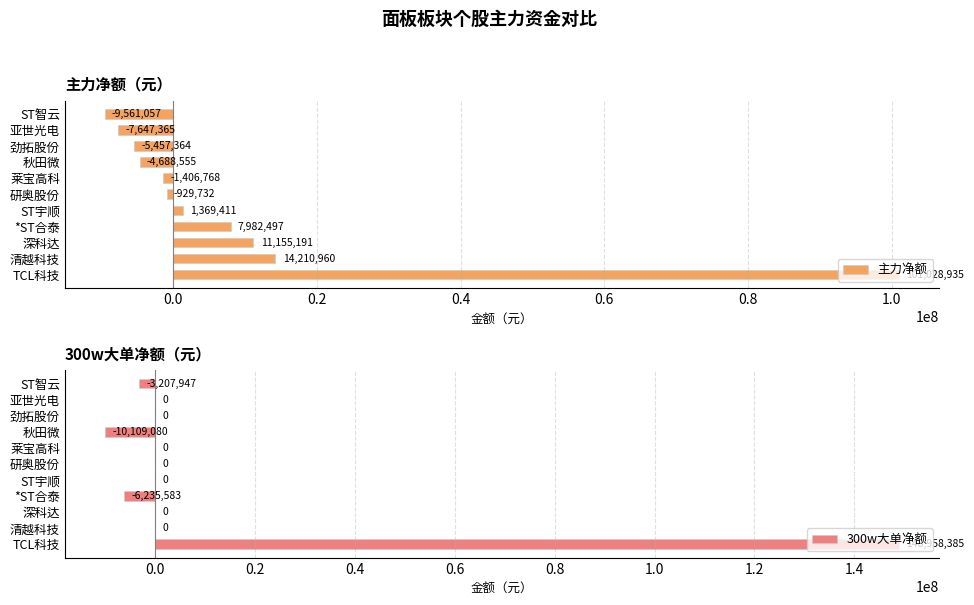

What is the sum of the 300w大单净额 values at 秋田微 and 亚世光电?

-10109080